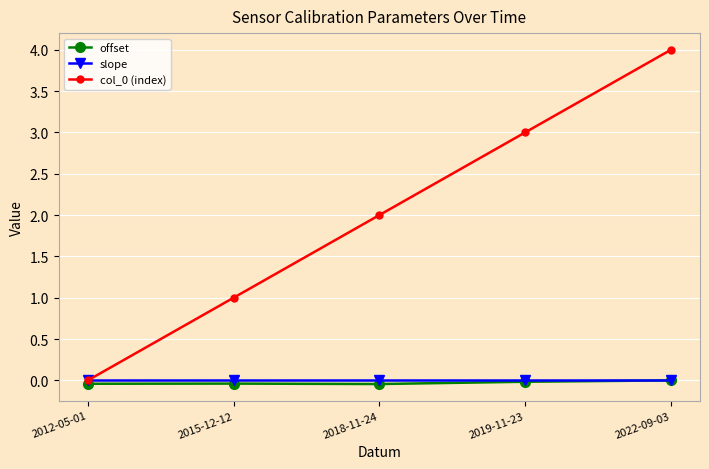

Read the col_0 (index) value at 2018-11-24.

2.0